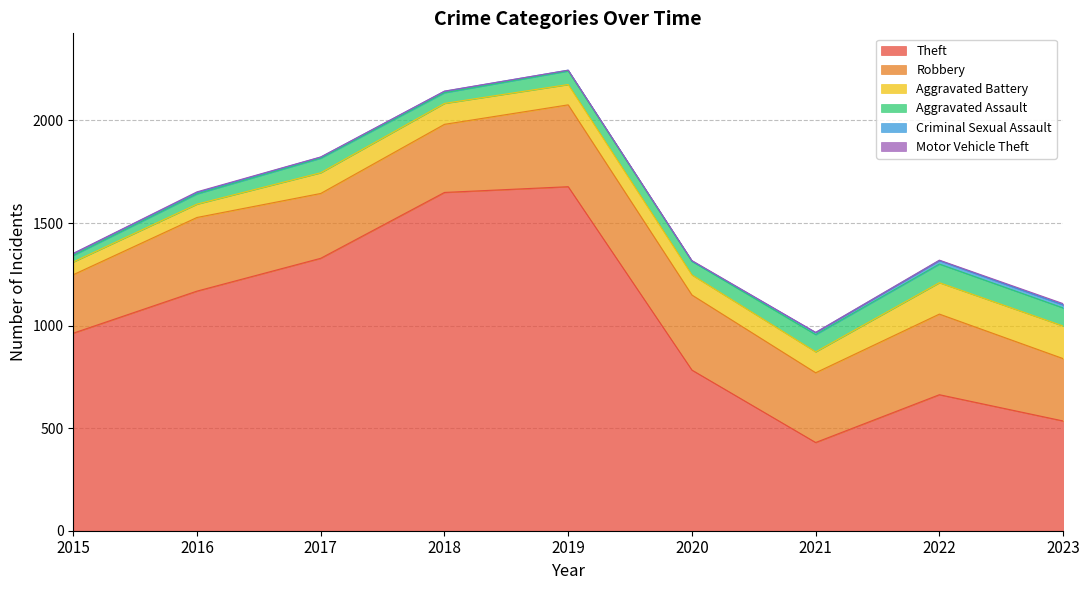

Rank the categories by Criminal Sexual Assault value from lowest to highest.

2020, 2019, 2017, 2016, 2018, 2015, 2021, 2023, 2022